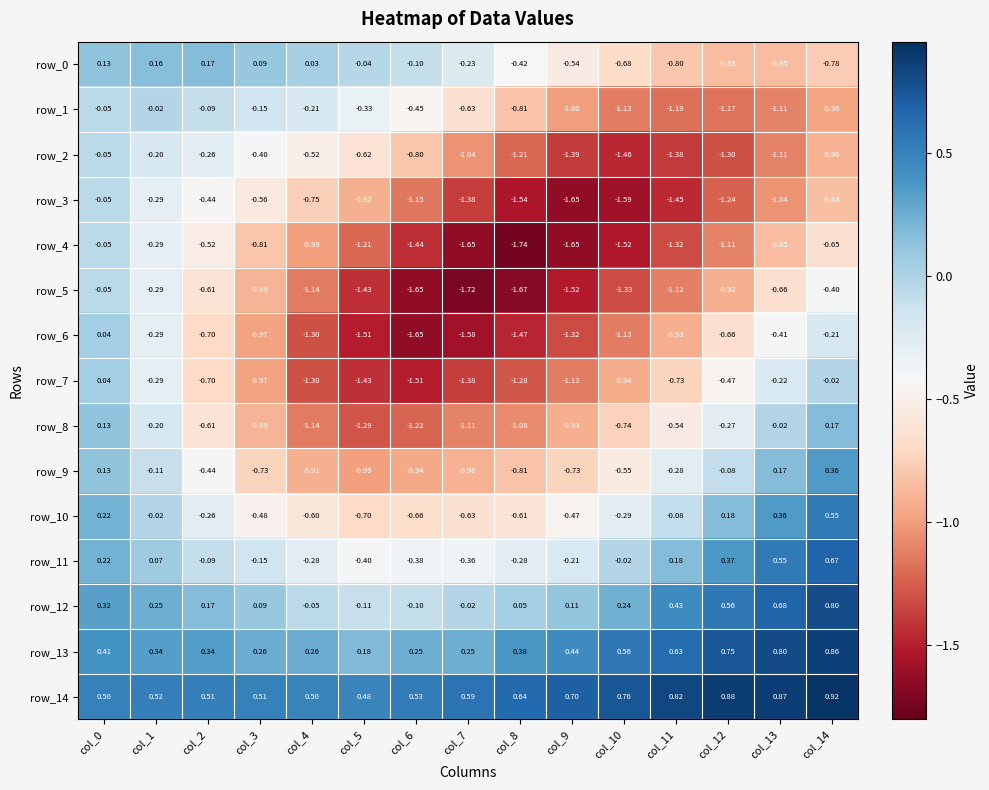

Is the value of row_2 at col_1 greater than the value of row_9 at col_3?

Yes